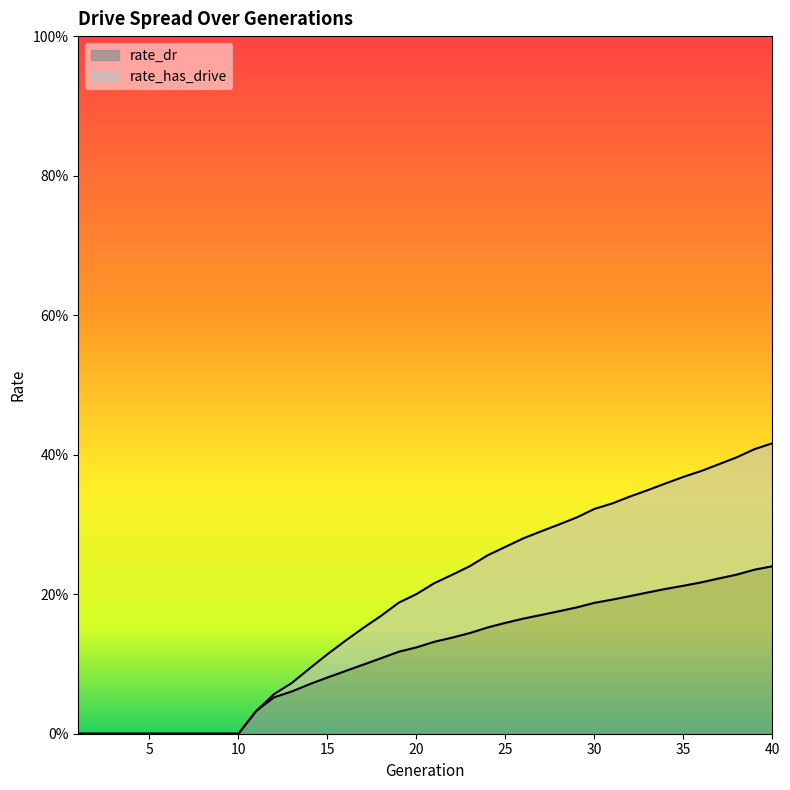

Which has a higher value, 16 or 40?

40